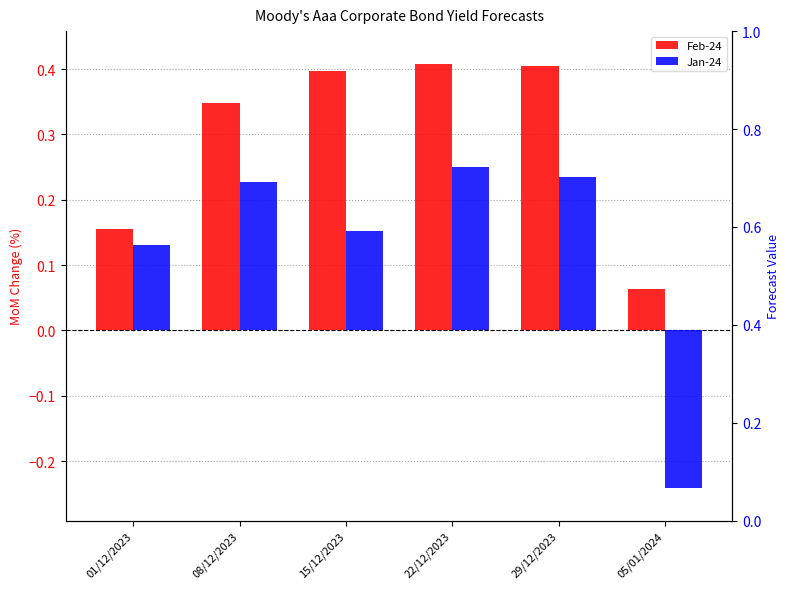

What is the difference between the maximum and second lowest values in the Feb-24 series?

0.3